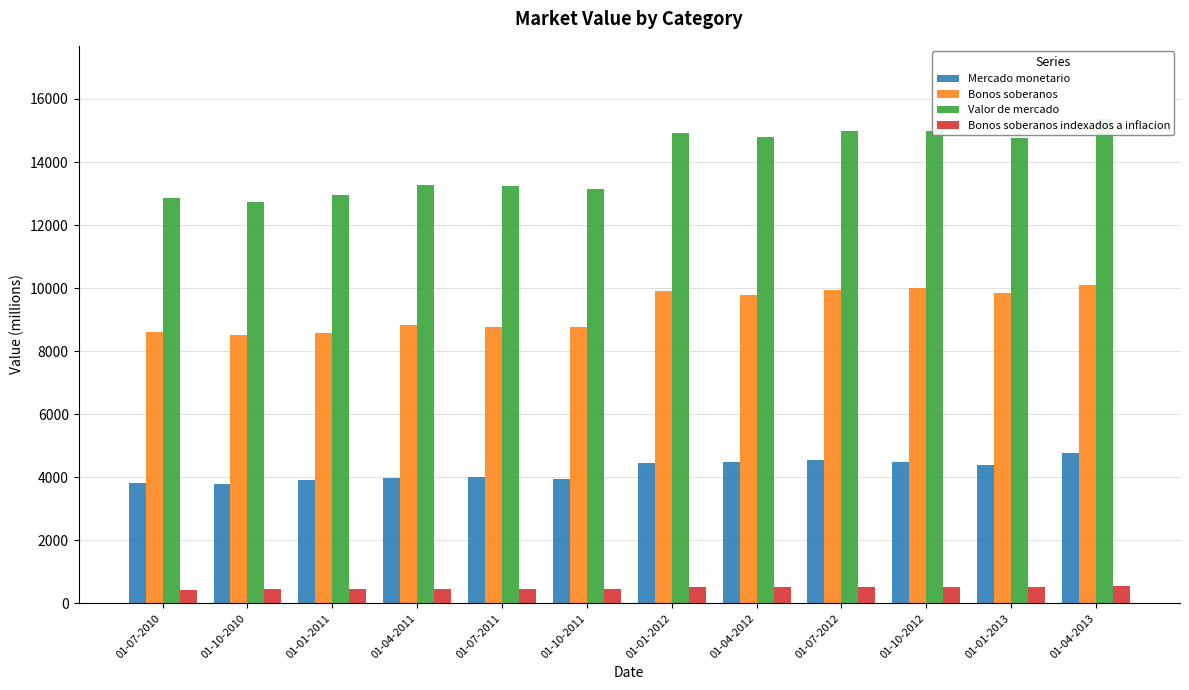

The value of Bonos soberanos indexados a inflacion at 01-01-2011 is 455. True or false?

True